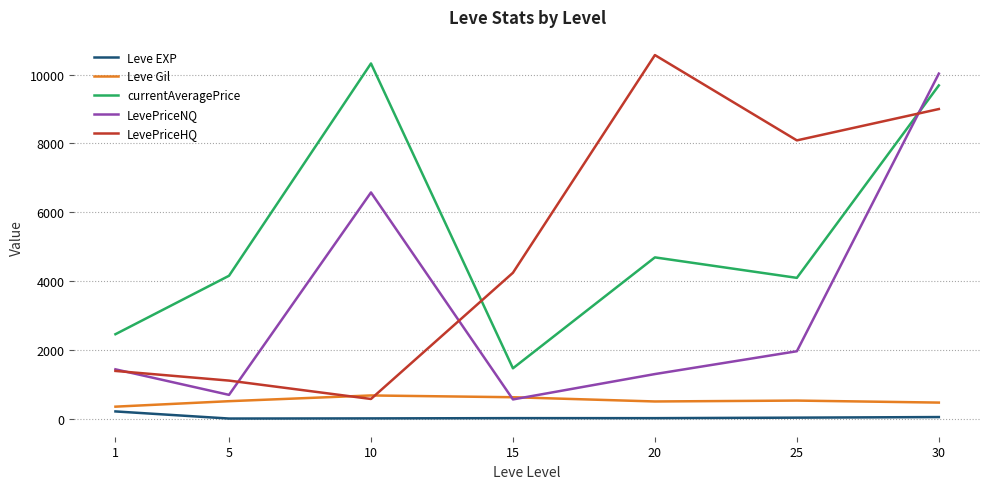

Rank the series at 30 from lowest to highest value.

Leve EXP, Leve Gil, LevePriceHQ, currentAveragePrice, LevePriceNQ